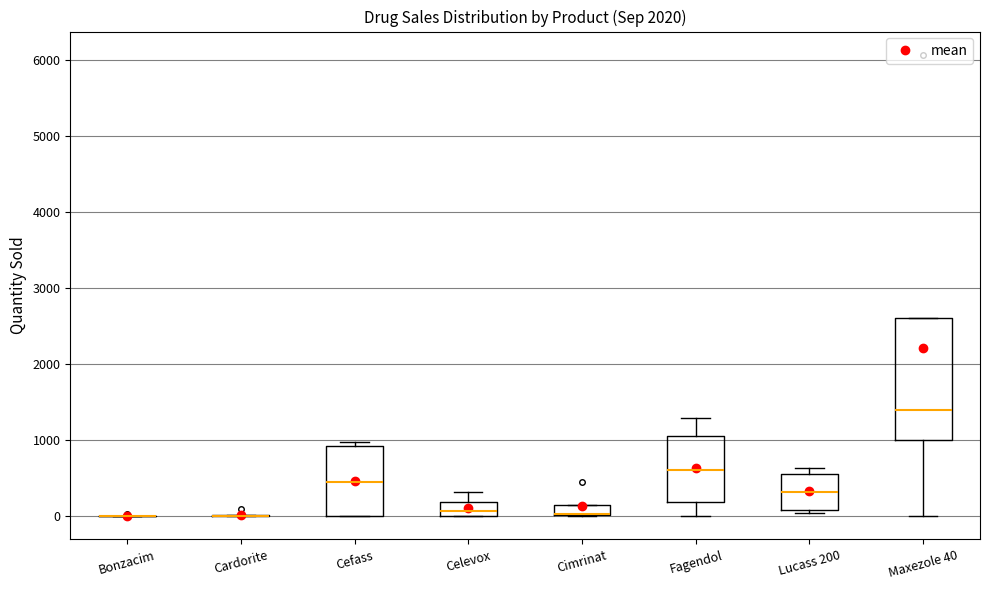

Where is the lower edge of the box for Celevox on the y-axis? The values are not printed on the chart, so give them approximately, as read against the axis.

0